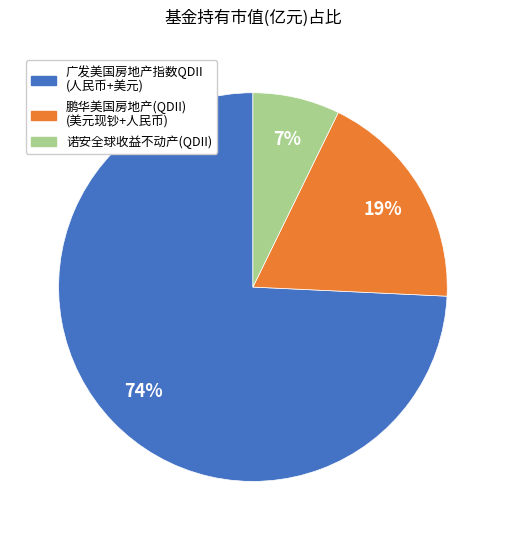

Does any single category account for the majority?

Yes